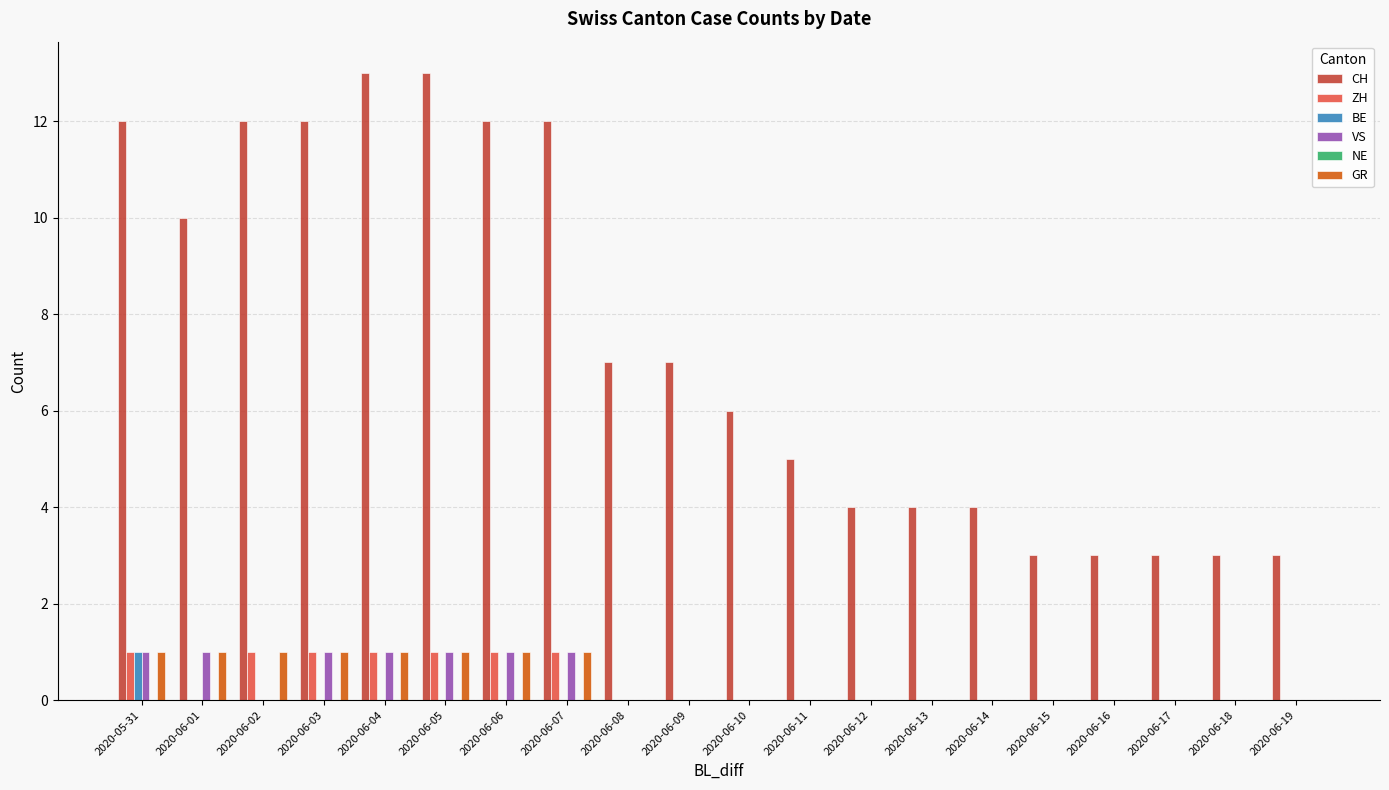

How many categories are shown in the chart?

20